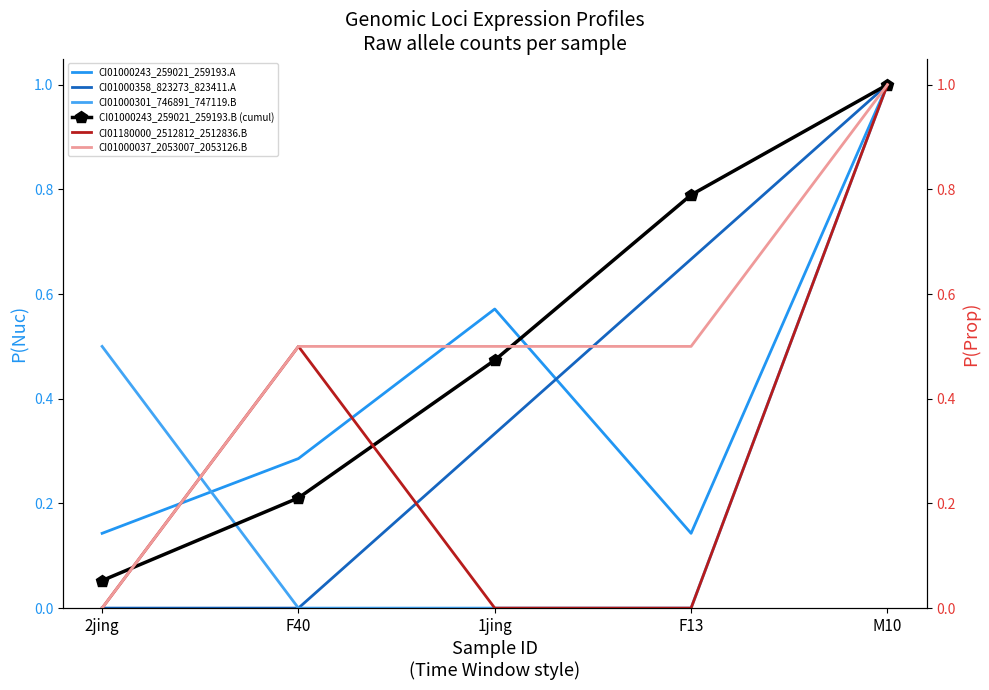

What is the spread (max minus min) of values at 2jing?

0.5